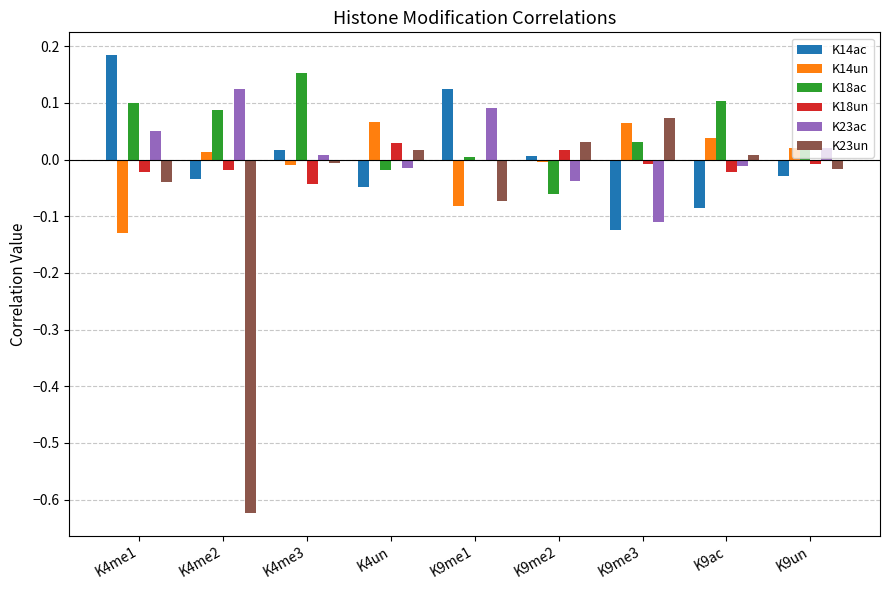

True or false: K23un has a value of -0.0 at K4me3.

True